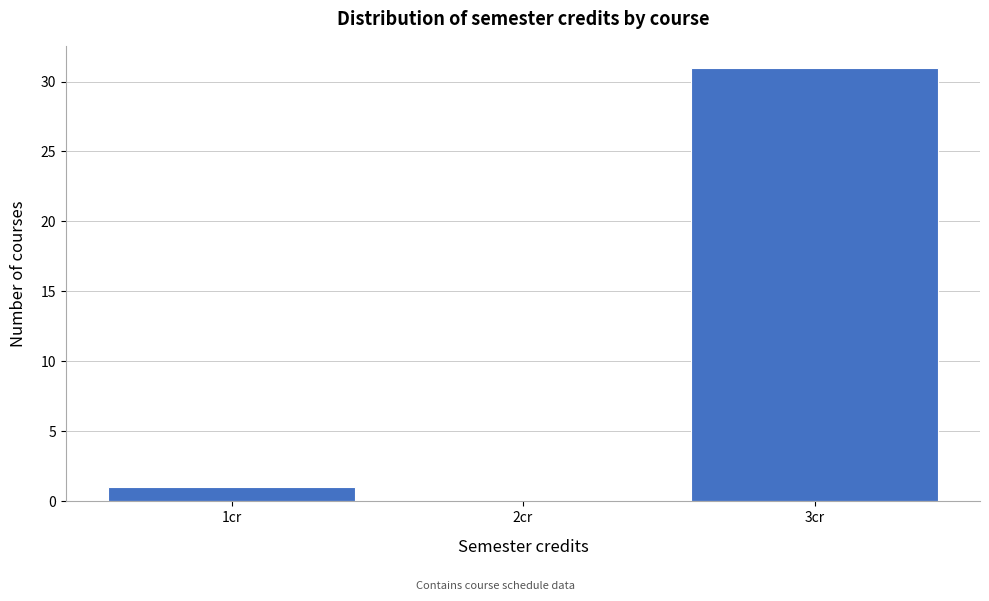

Reading left to right, list every bar in this chart as the range it spans on the x-axis followed by its height. The values are not printed on the chart, so give them approximately, as read against the axis.

0.5 to 1.5: 1
1.5 to 2.5: 0
2.5 to 3.5: 31